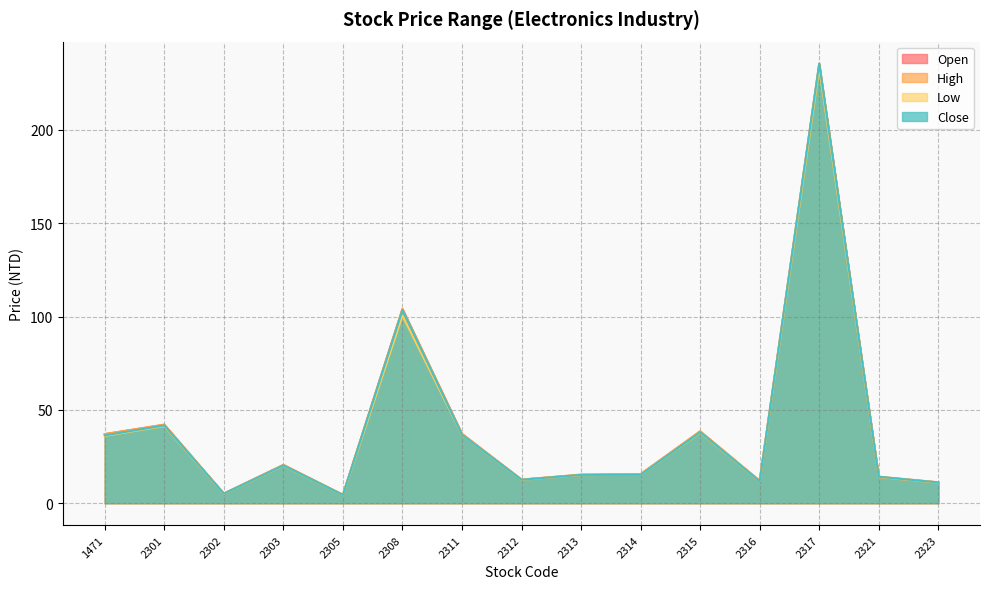

How many data points does each series have?

15